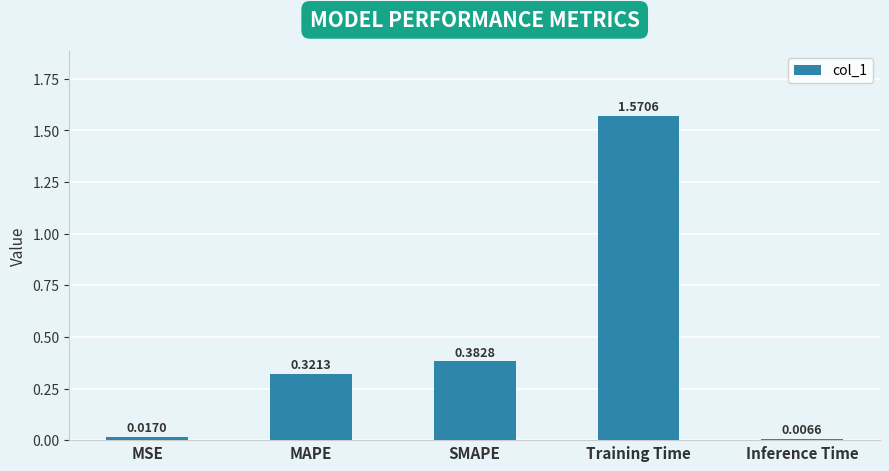

What is the label of the 1st bar from the left?

MSE